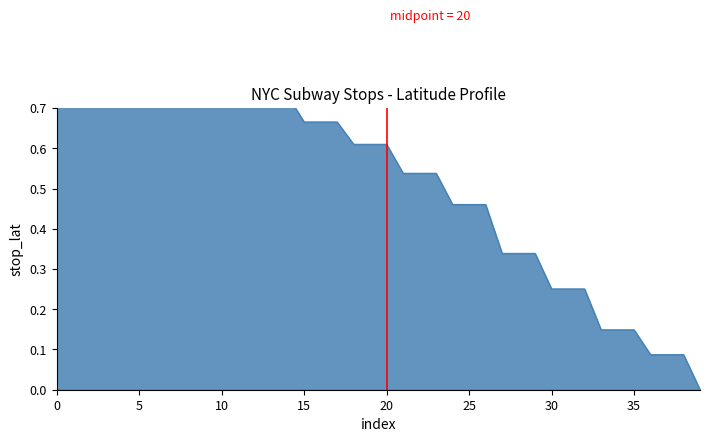

How many positive values are there?

39